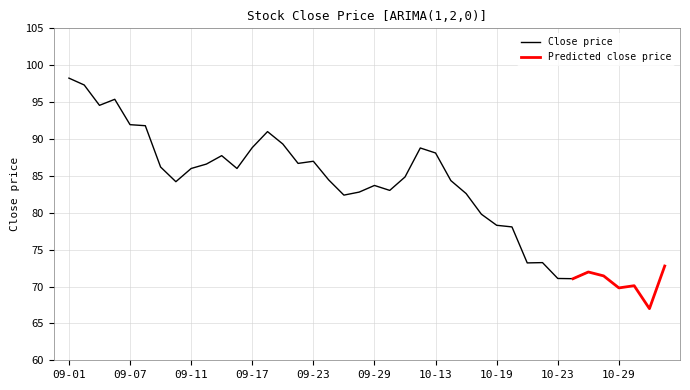

What is the minimum value for Close?

67.0